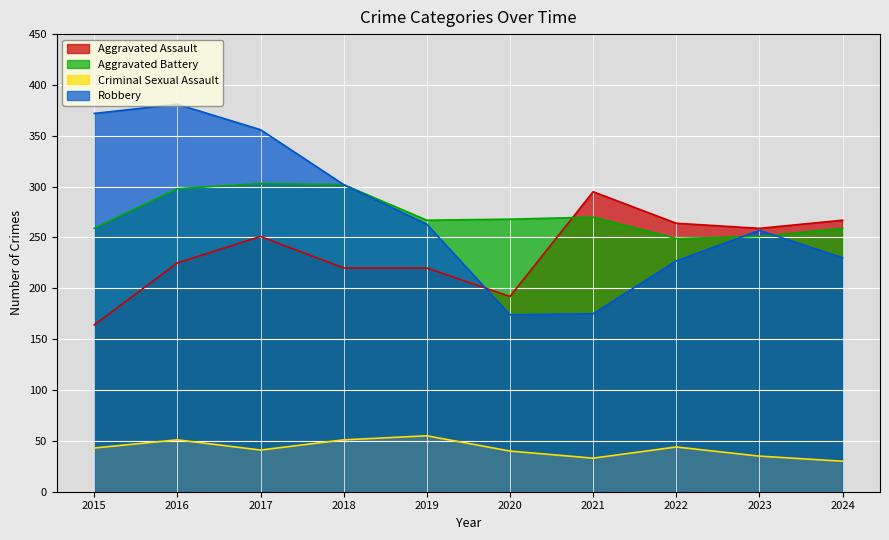

In Criminal Sexual Assault, how many points are higher than both neighbors (excluding endpoints)?

3